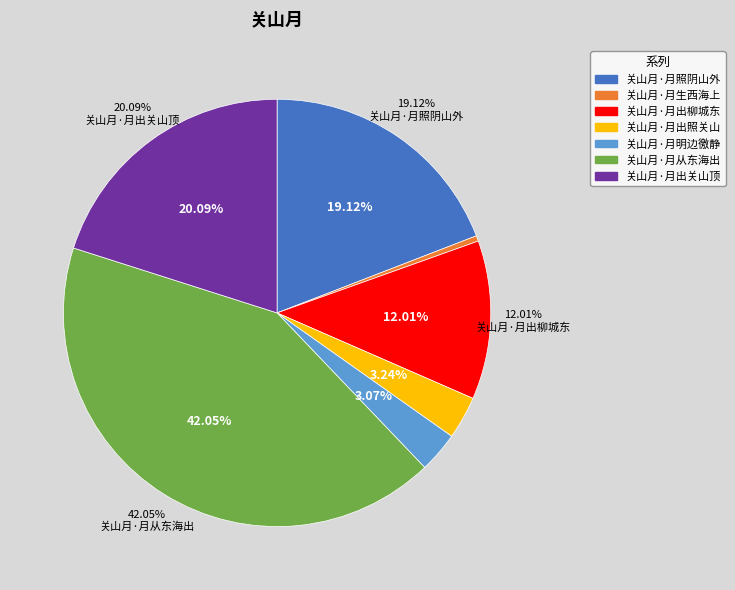

The 关山月·月照阴山外 slice represents 11% of the pie. True or false?

False